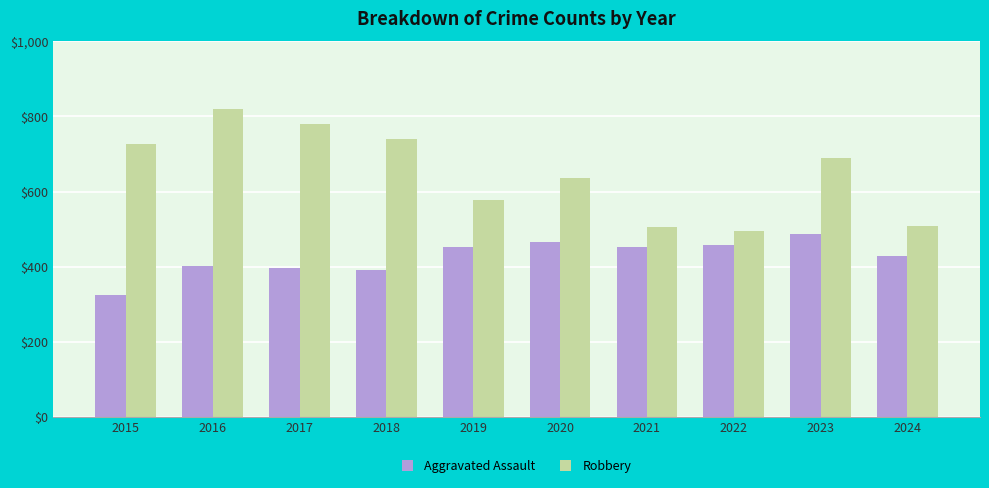

At which category does the chart reach its minimum across all series?

2015